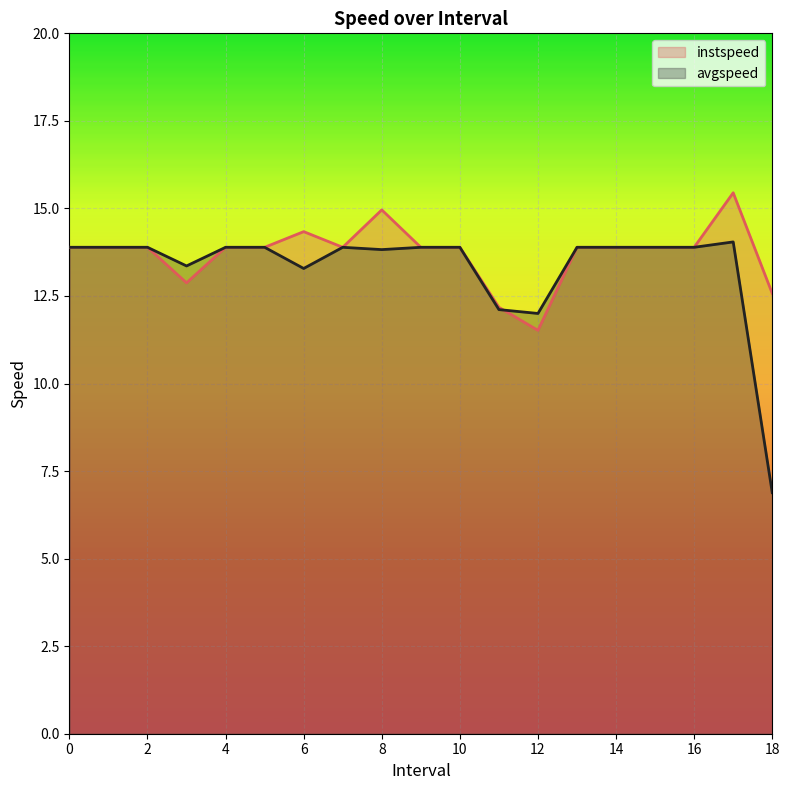

Where is avgspeed nearest to the value 10?

12.0